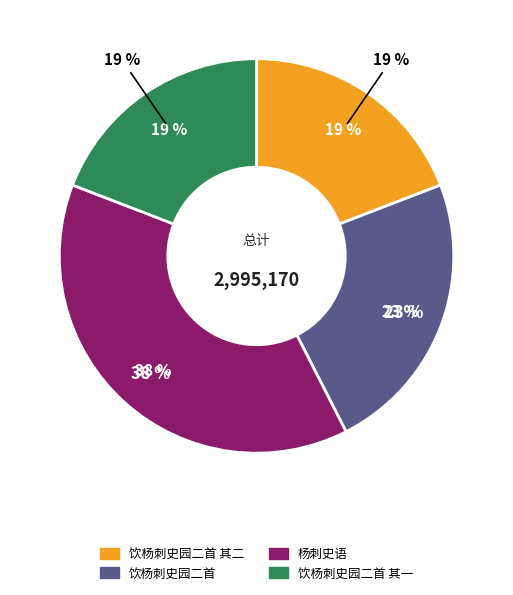

What is the ratio of the value at 饮杨刺史园二首 to the value at 饮杨刺史园二首 其二?

1.2